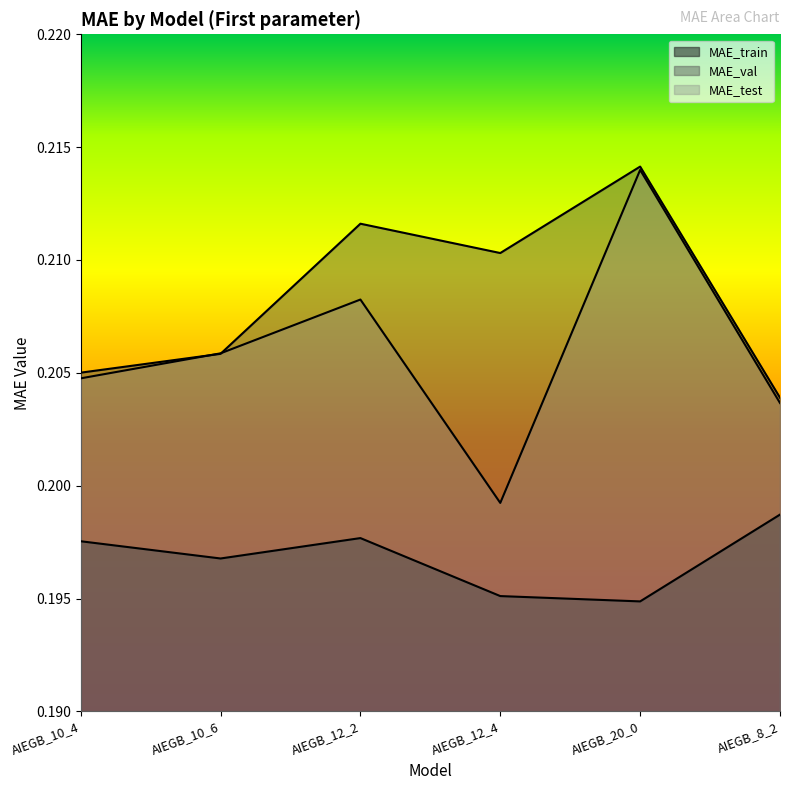

True or false: MAE_val and MAE_train intersect in this chart.

False